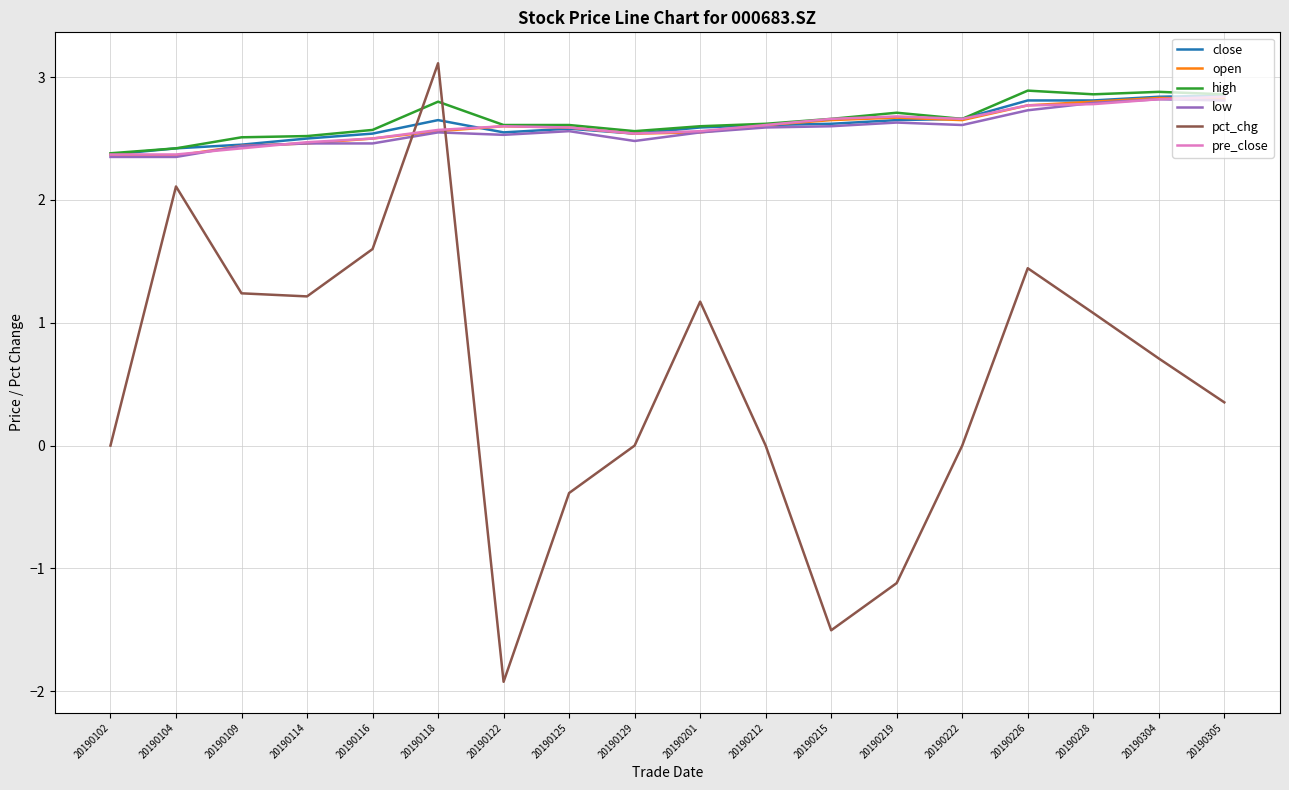

Which label corresponds to the smallest value in the chart?

20190122